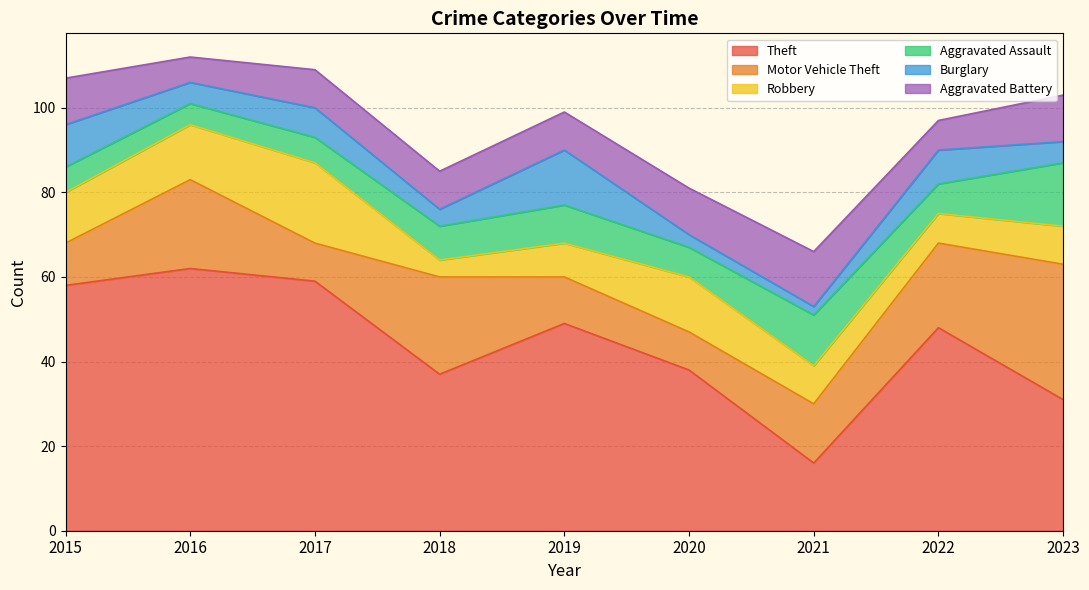

List the labels in order of Theft value, smallest first.

2021, 2023, 2018, 2020, 2022, 2019, 2015, 2017, 2016